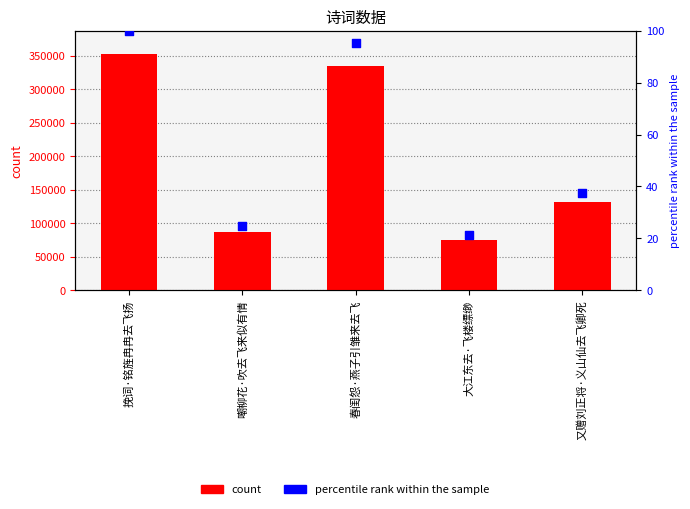

What are all the series names shown in the legend?

count, percentile rank within the sample